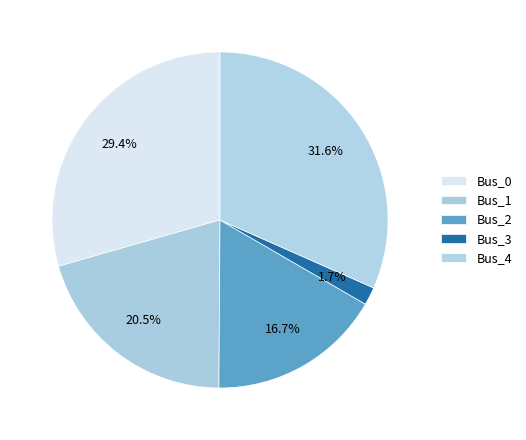

Is it true that Bus_3 is 9% of the pie?

False